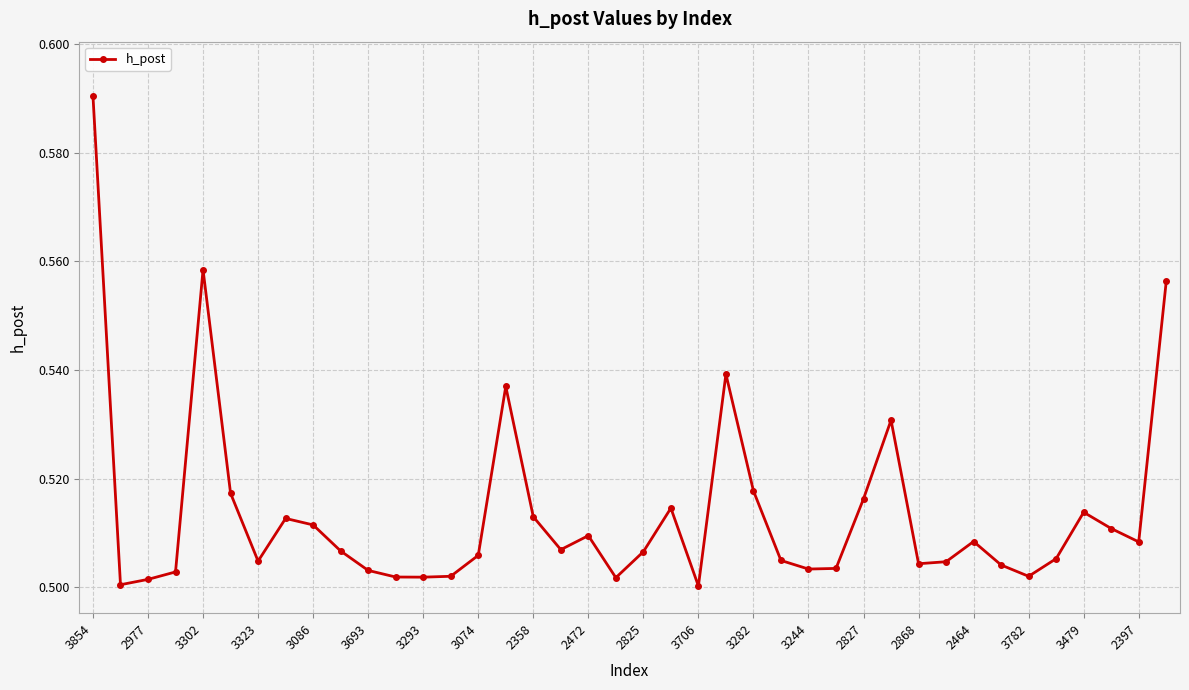

True or false: there are more than 2 points higher than both neighbors.

True